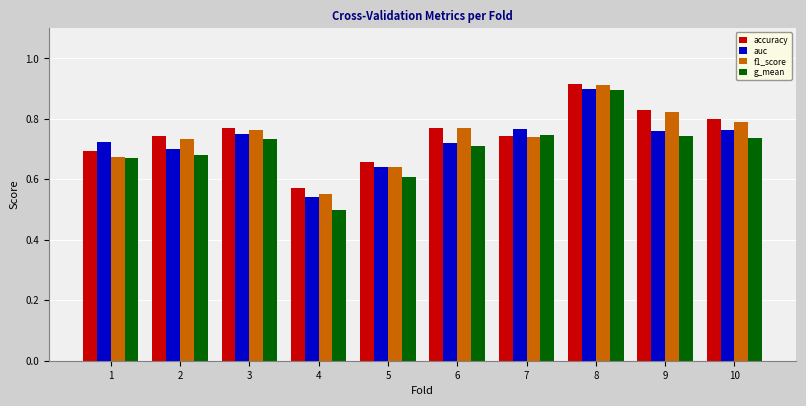

What is the difference between the maximum and minimum values in the g_mean series?

0.4